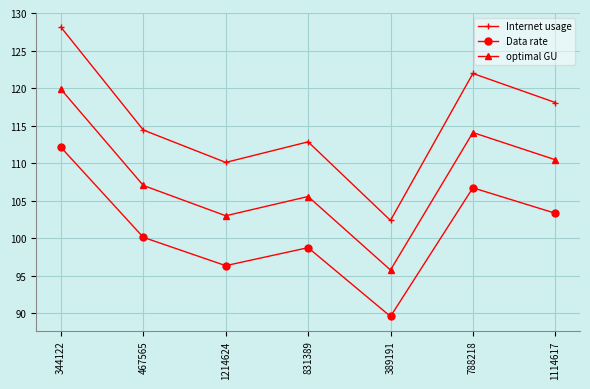

Which series has the widest spread of values?

Internet usage